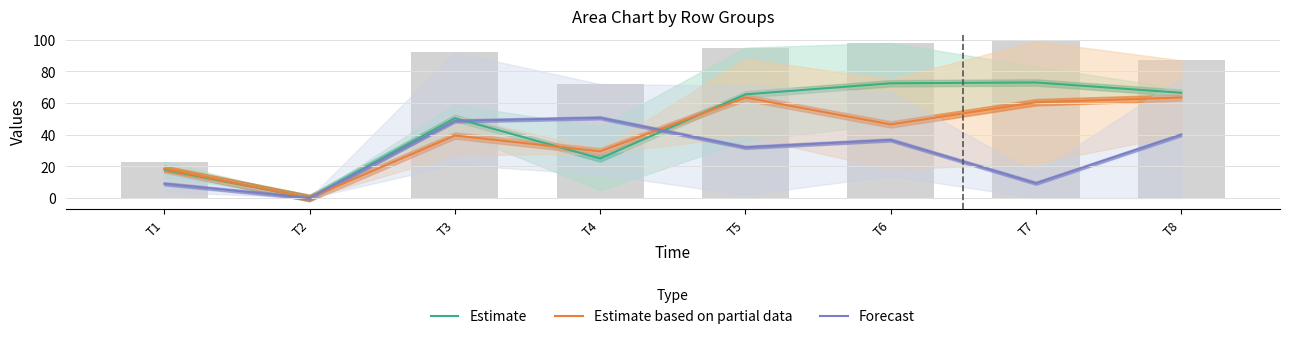

What is the difference between the Estimate based on partial data values at T5 and T4?

34.0